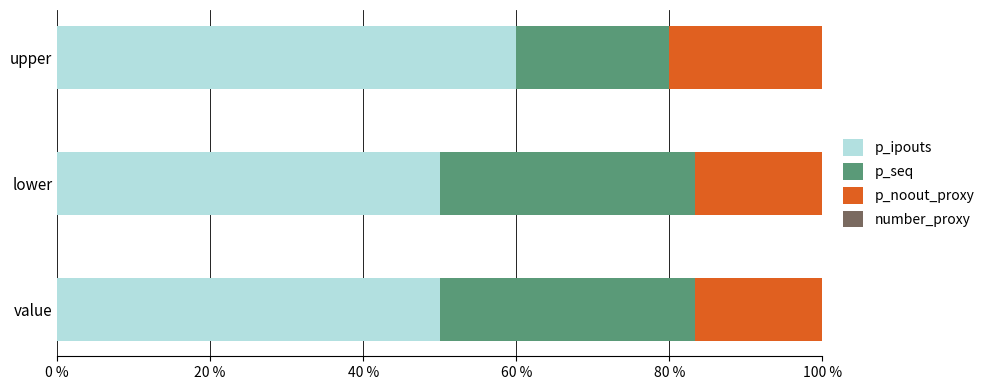

The value of p_ipouts at value is 32.6. True or false?

False